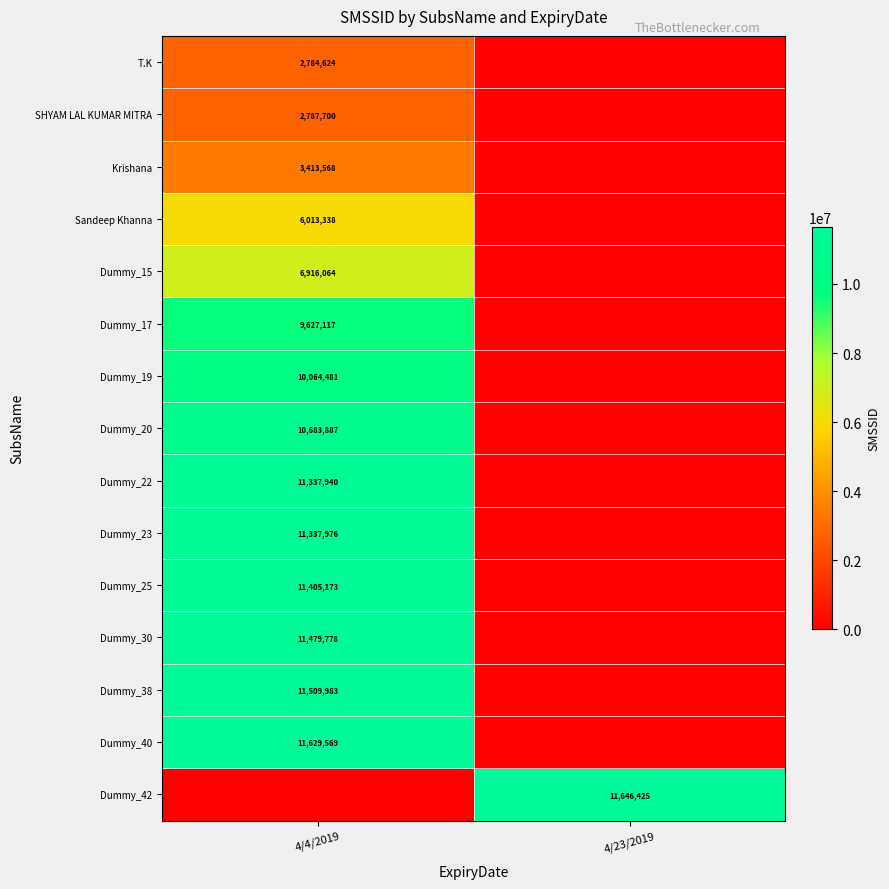

Is it true that Dummy_17 equals 9627117 at 4/4/2019?

True